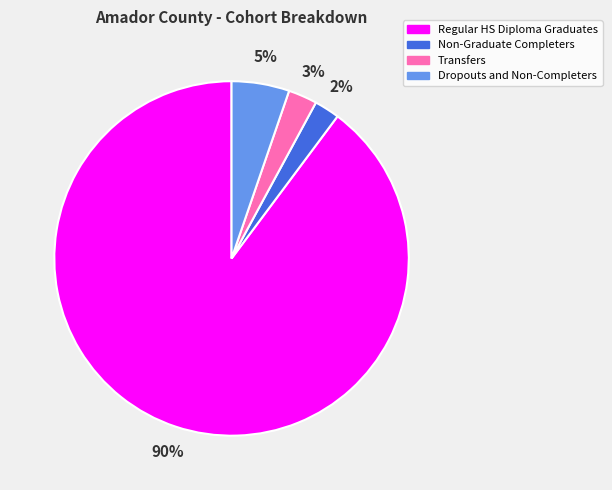

What is the largest slice in the pie chart?

Regular HS Diploma Graduates